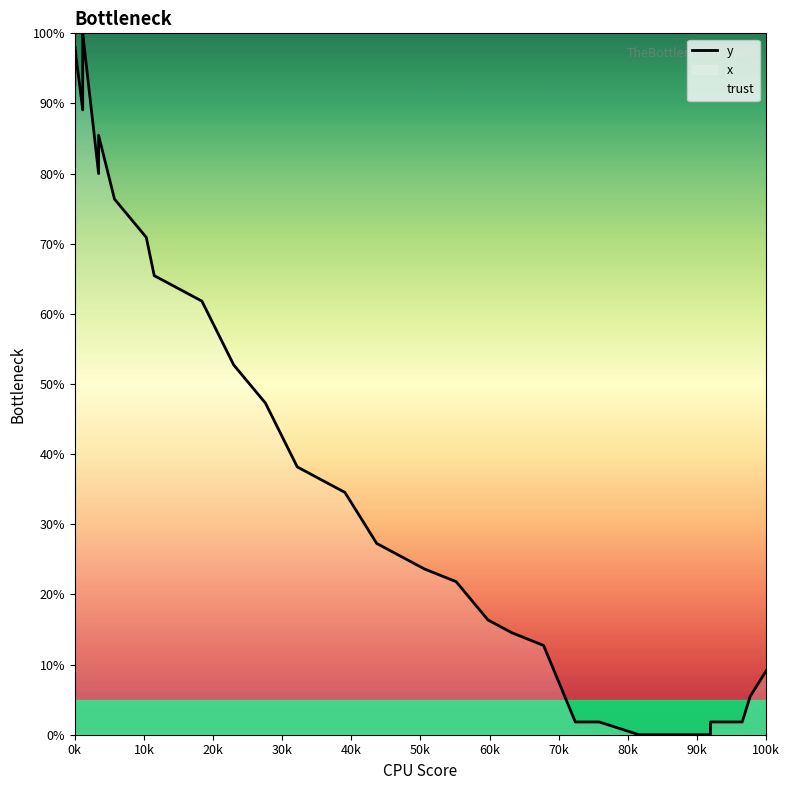

True or false: the data shows 27.4 at 40k.

False